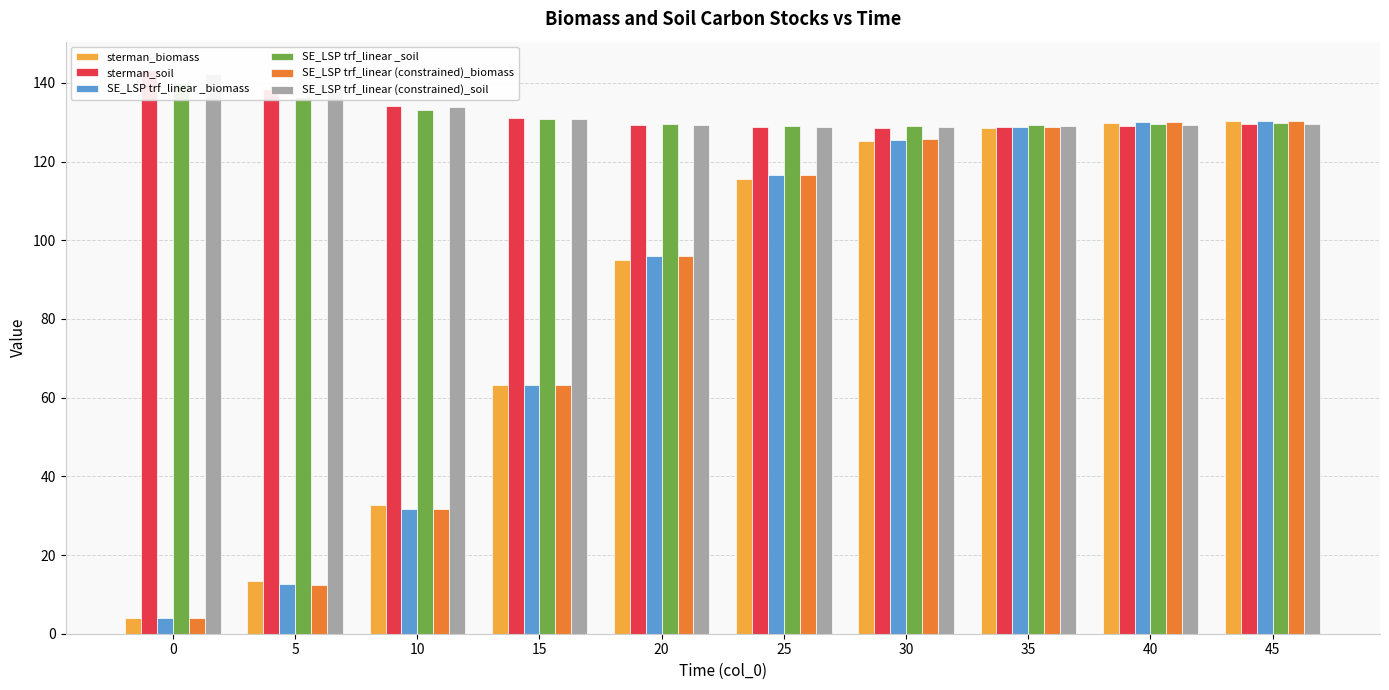

How many data points does each series have?

10